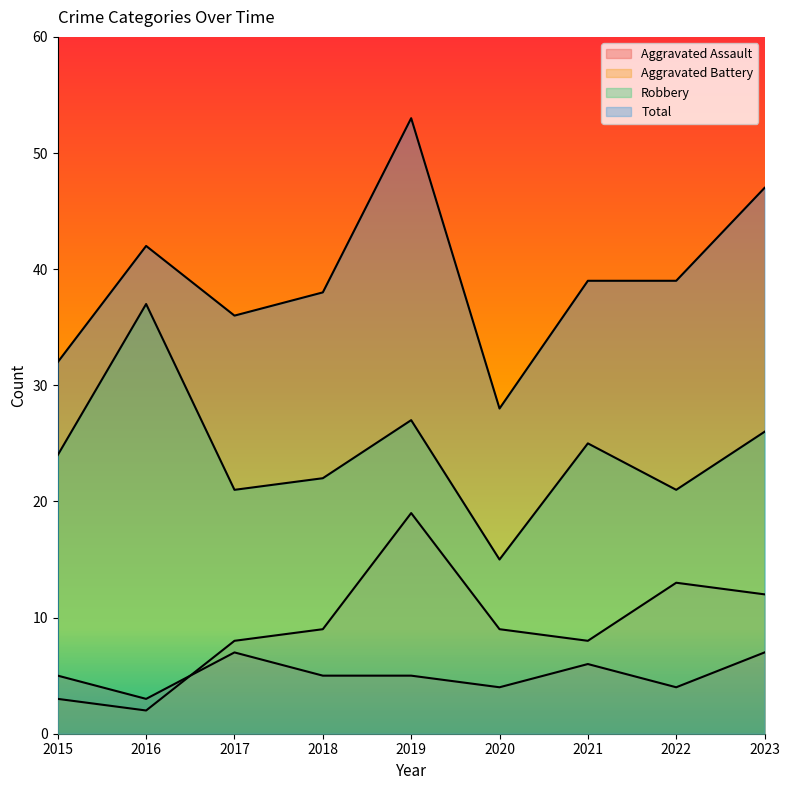

Rank the series at 2017 from highest to lowest value.

Total, Robbery, Aggravated Battery, Aggravated Assault